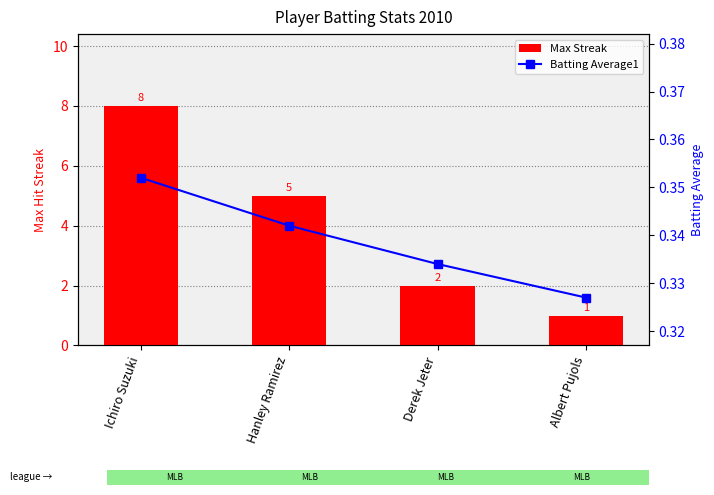

At which category is the sum across all series the highest?

Ichiro Suzuki